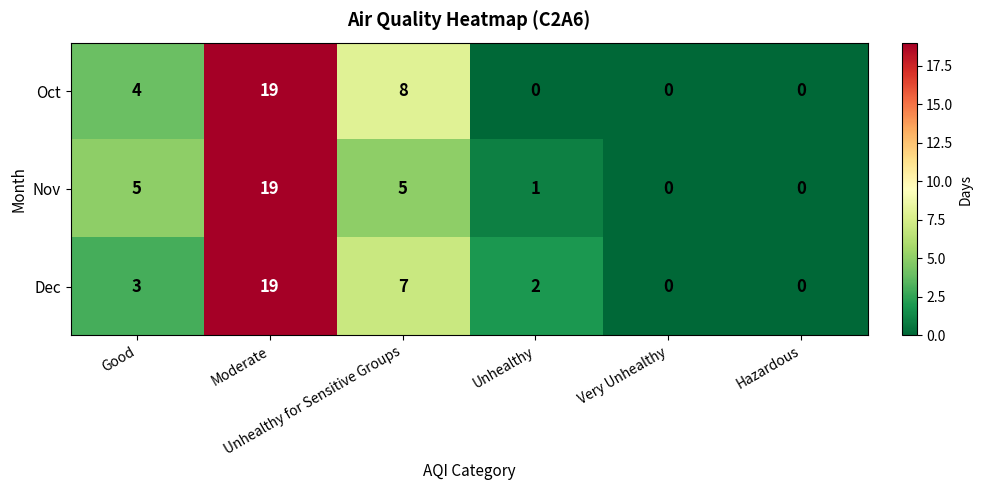

What is the maximum value shown in the chart?

19